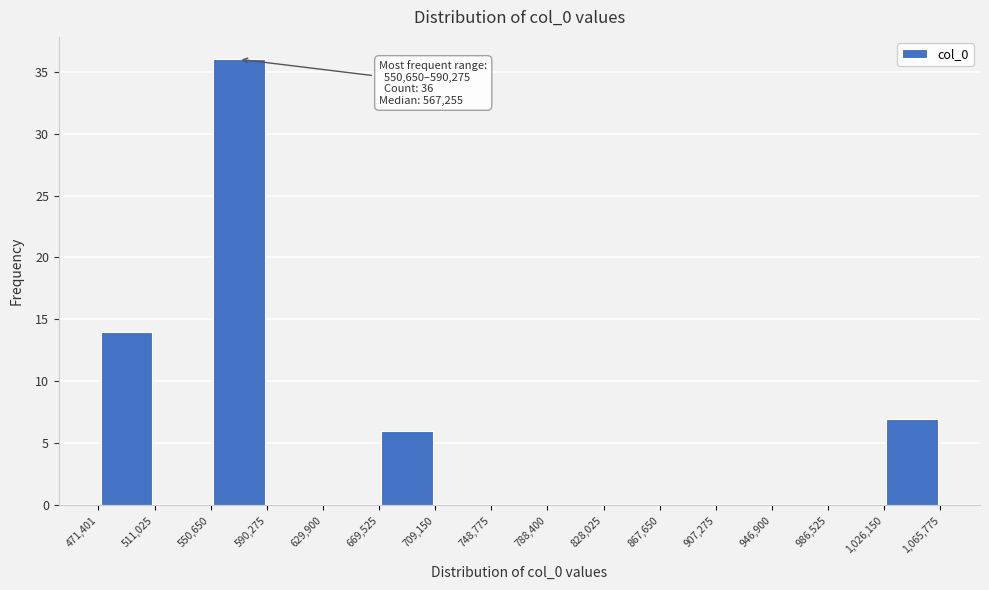

Over which range of the x-axis is the bar tallest?

550,650 to 590,275